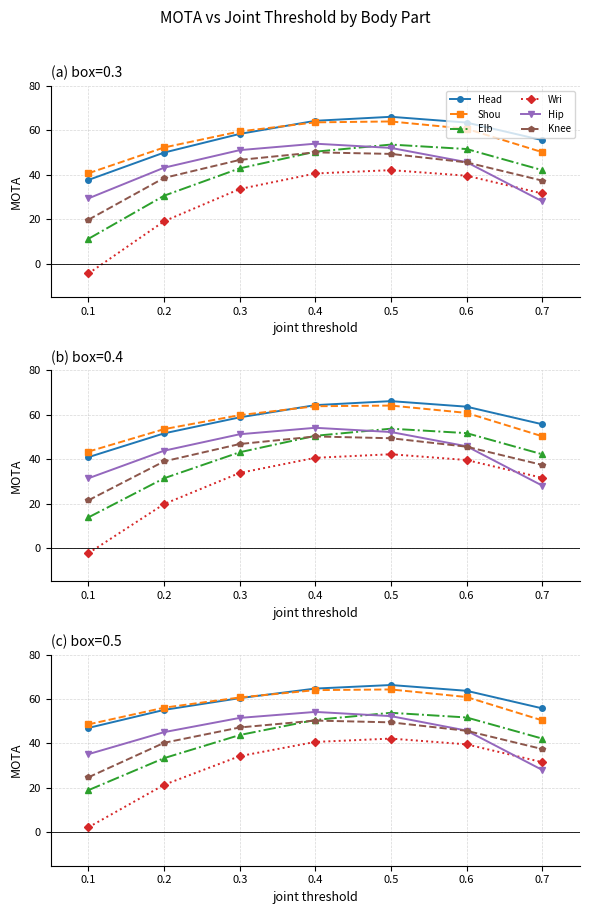

How many values in the Shou series exceed 60?

4